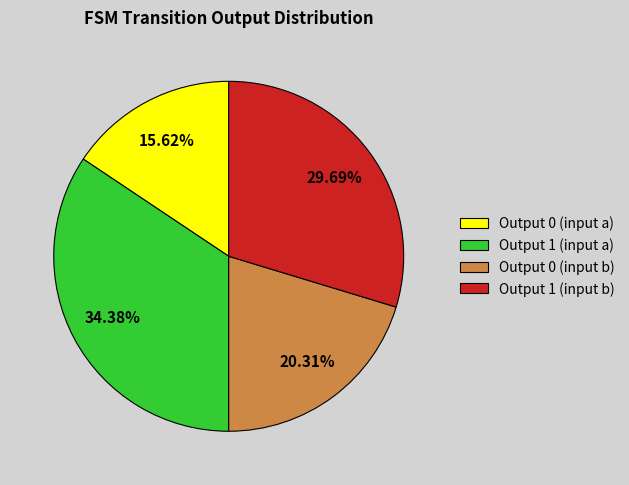

Approximately how many times larger is the value at Output 1 (input b) compared to Output 0 (input a)?

1.9